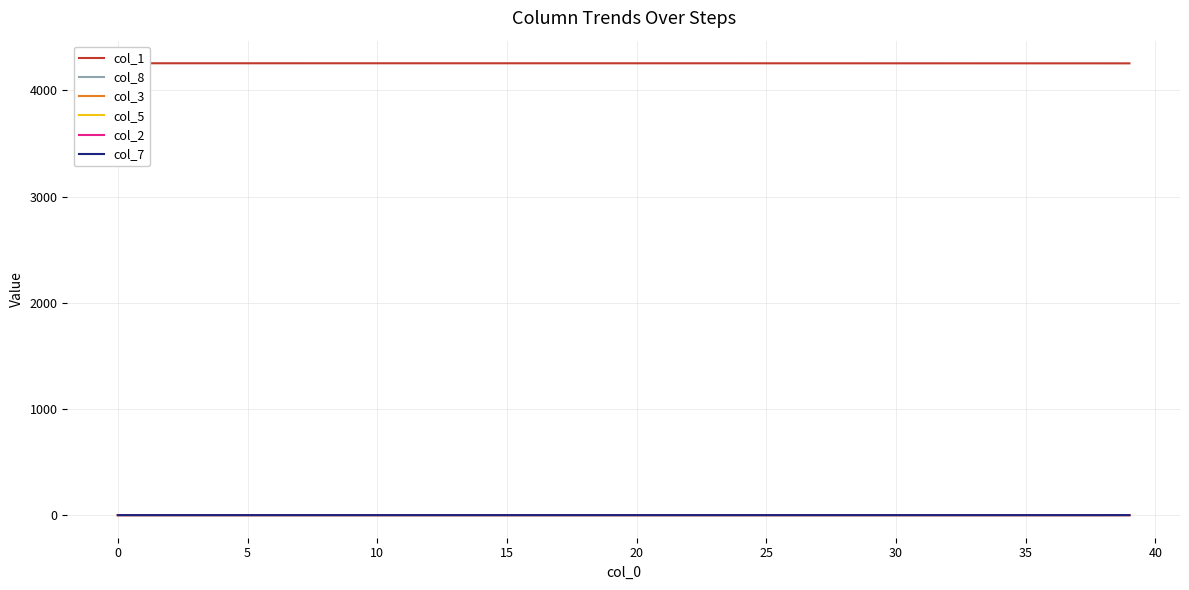

What is the maximum value shown in the chart?

4256.0